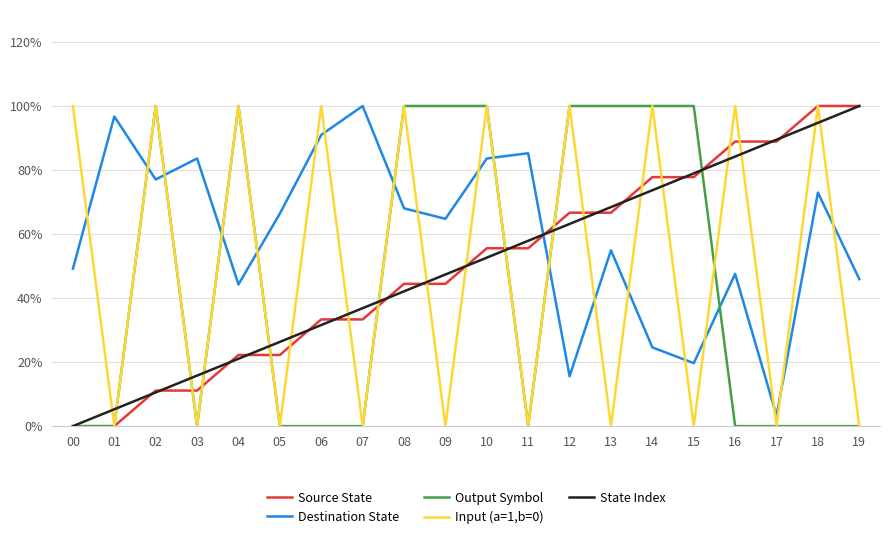

Reading right to left, transcribe all the data shown in this chart.

Source State: 1.0	1.0	0.9	0.9	0.8	0.8	0.7	0.7	0.6	0.6	0.4	0.4	0.3	0.3	0.2	0.2	0.1	0.1	0.0	0.0
Destination State: 0.5	0.7	0.0	0.5	0.2	0.2	0.5	0.2	0.9	0.8	0.6	0.7	1.0	0.9	0.7	0.4	0.8	0.8	1.0	0.5
Output Symbol: 0.0	0.0	0.0	0.0	1.0	1.0	1.0	1.0	0.0	1.0	1.0	1.0	0.0	0.0	0.0	1.0	0.0	1.0	0.0	0.0
Input (a=1,b=0): 0.0	1.0	0.0	1.0	0.0	1.0	0.0	1.0	0.0	1.0	0.0	1.0	0.0	1.0	0.0	1.0	0.0	1.0	0.0	1.0
State Index: 1.0	0.9	0.9	0.8	0.8	0.7	0.7	0.6	0.6	0.5	0.5	0.4	0.4	0.3	0.3	0.2	0.2	0.1	0.1	0.0